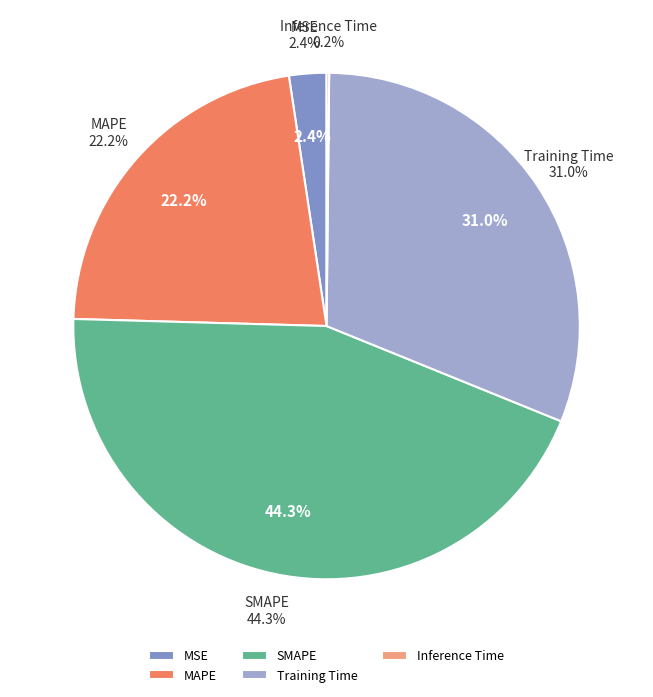

What percentage do MSE and SMAPE together represent?

46.7%